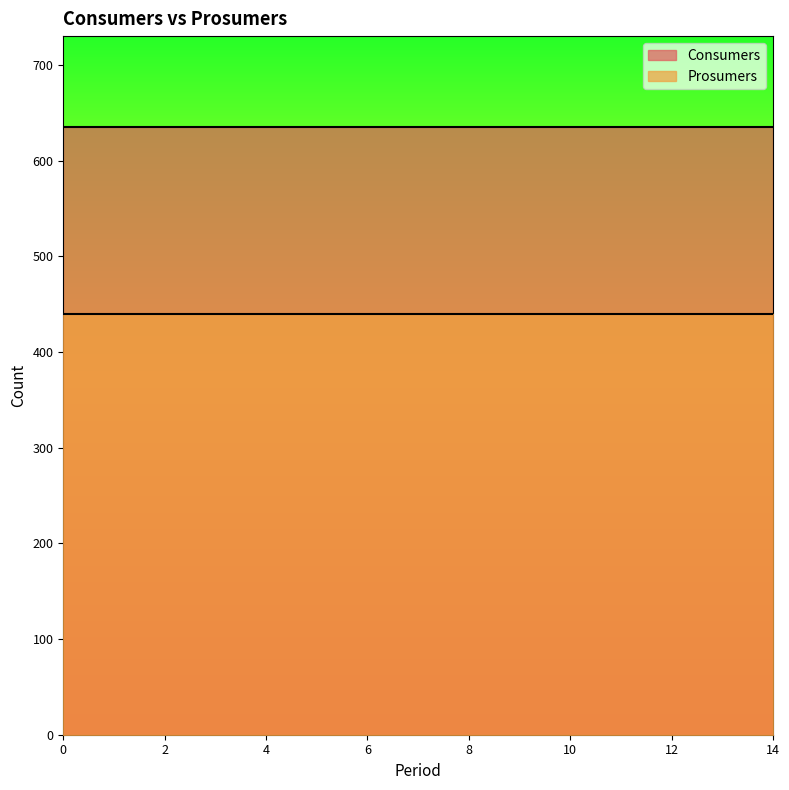

True or false: Consumers and Prosumers cross at least once.

False